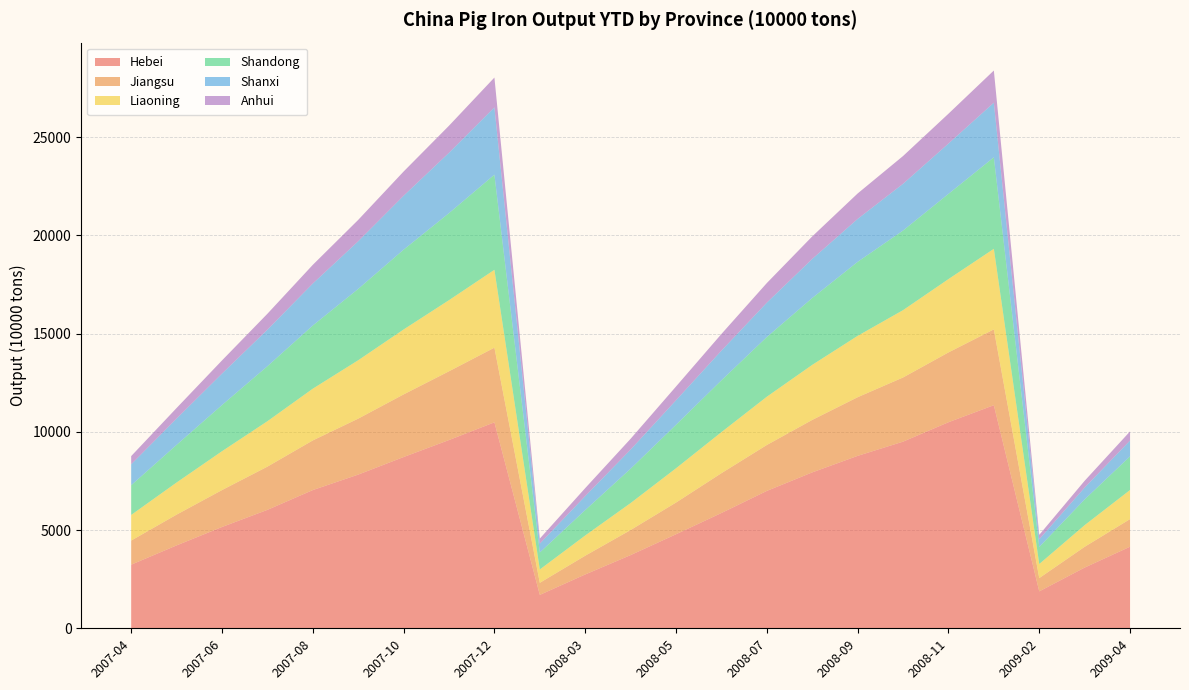

Reading left to right, extract all data points from this chart.

Hebei: 3237.9	4219.3	5155.5	6028.4	7035.6	7823.0	8717.2	9582.0	10483.6	1699.9	2740.3	3725.9	4786.4	5868.4	6992.6	7935.4	8776.0	9499.7	10487.9	11355.7	1879.2	3090.1	4152.4
Jiangsu: 1226.2	1566.2	1879.2	2199.4	2526.4	2848.4	3187.0	3499.8	3800.0	614.9	954.1	1276.1	1613.8	2026.7	2337.3	2670.6	2985.6	3266.0	3552.9	3857.8	675.5	1057.5	1405.5
Liaoning: 1305.6	1635.0	1978.0	2311.7	2634.3	2972.2	3305.7	3620.5	3963.5	679.5	1030.2	1372.8	1745.6	2089.9	2457.0	2802.4	3123.2	3427.8	3732.8	4101.5	716.8	1102.2	1481.0
Shandong: 1511.8	1915.4	2350.2	2798.3	3214.8	3631.0	4062.1	4429.3	4841.2	864.9	1291.1	1748.7	2212.1	2636.4	3038.3	3402.6	3766.1	4051.9	4336.7	4657.1	868.9	1308.7	1713.5
Shanxi: 1065.6	1339.8	1601.2	1859.9	2137.8	2424.9	2745.1	3073.2	3427.2	450.3	713.0	974.9	1248.9	1511.3	1750.7	1989.6	2186.4	2379.2	2561.9	2781.7	391.9	604.4	805.1
Anhui: 417.9	536.9	669.4	811.2	950.3	1087.9	1232.3	1376.7	1517.2	257.4	405.9	548.8	700.5	847.8	996.5	1145.9	1294.3	1412.9	1518.5	1637.2	223.3	344.9	464.4